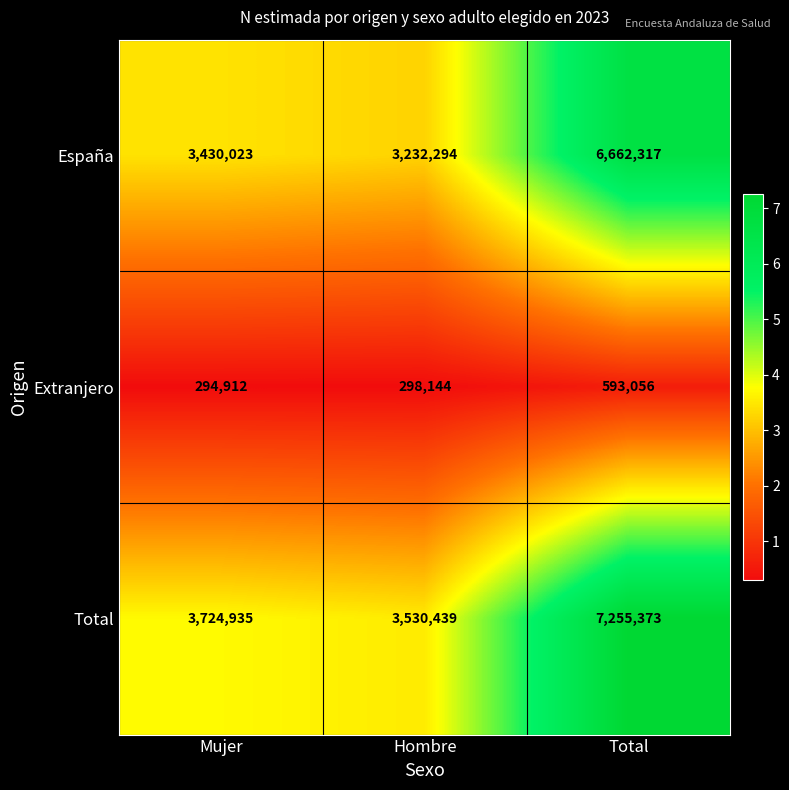

The Total series shows 5853738 at Mujer. True or false?

False